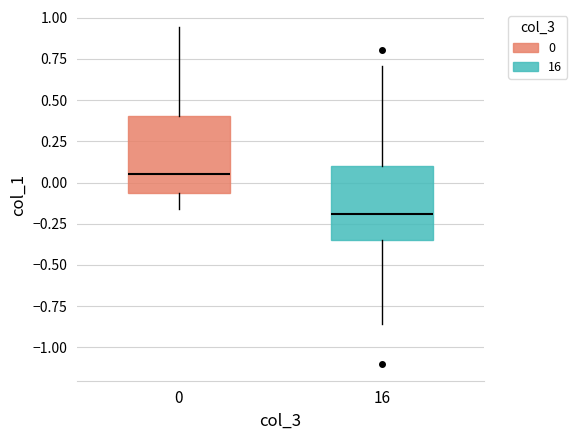

Which box has the lowest median line?

16